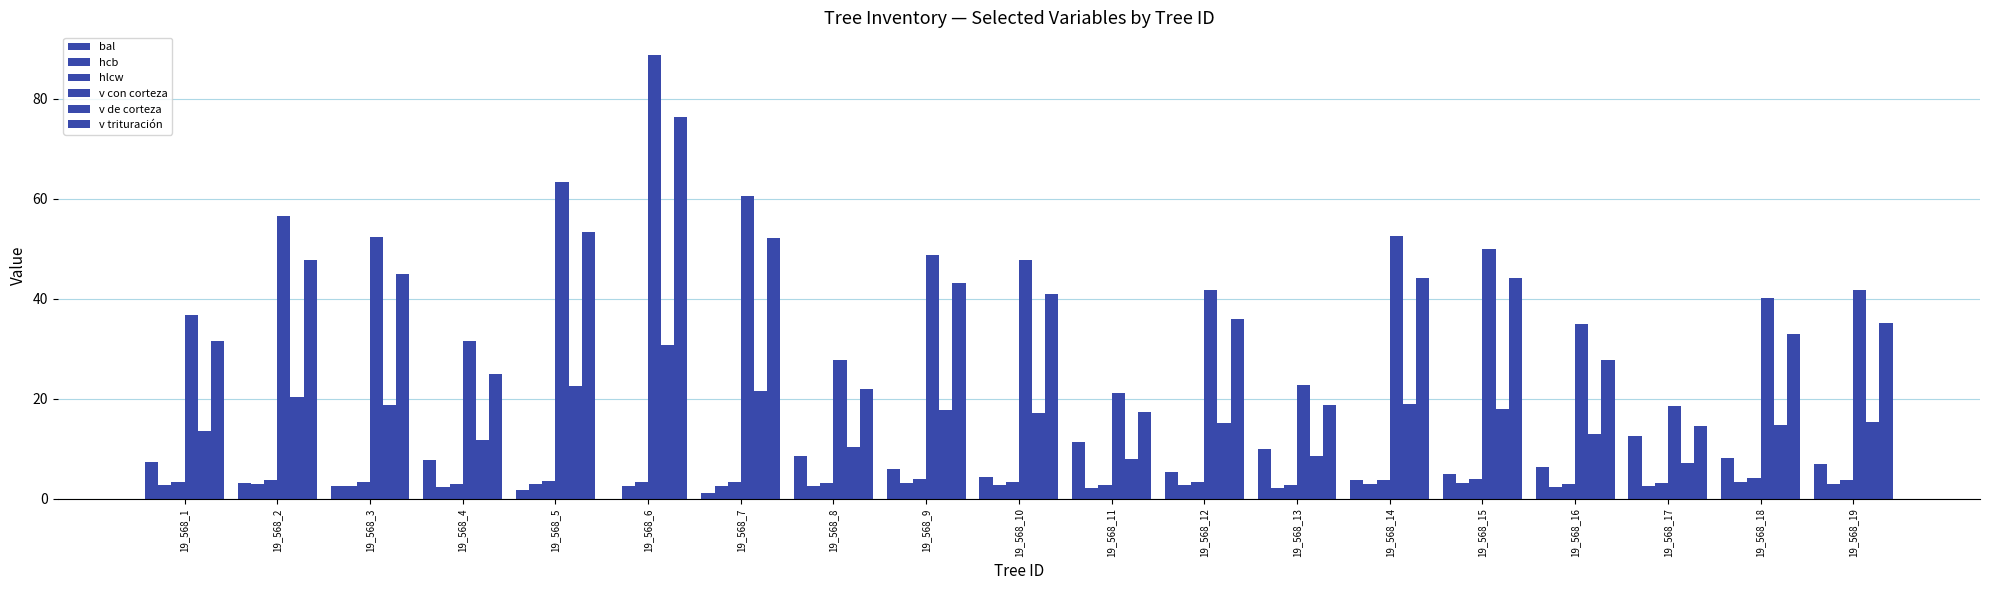

How many series are shown in this chart?

6